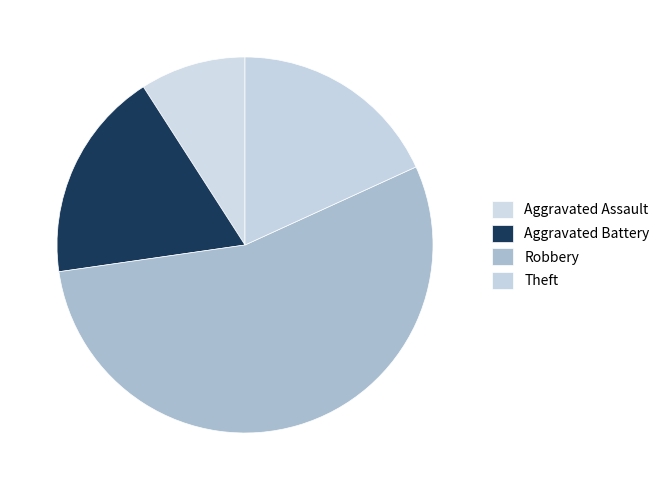

How many segments does this pie chart have?

4